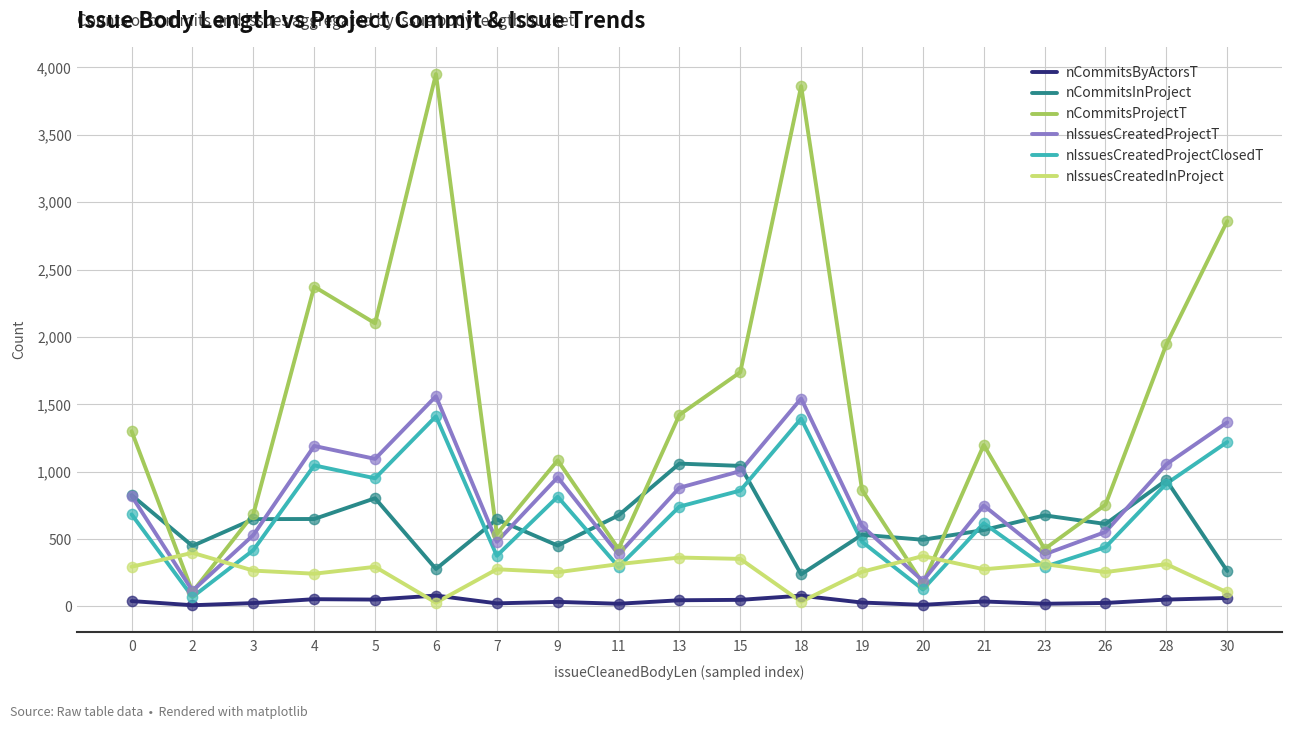

Which series has the largest range (max minus min)?

nCommitsProjectT